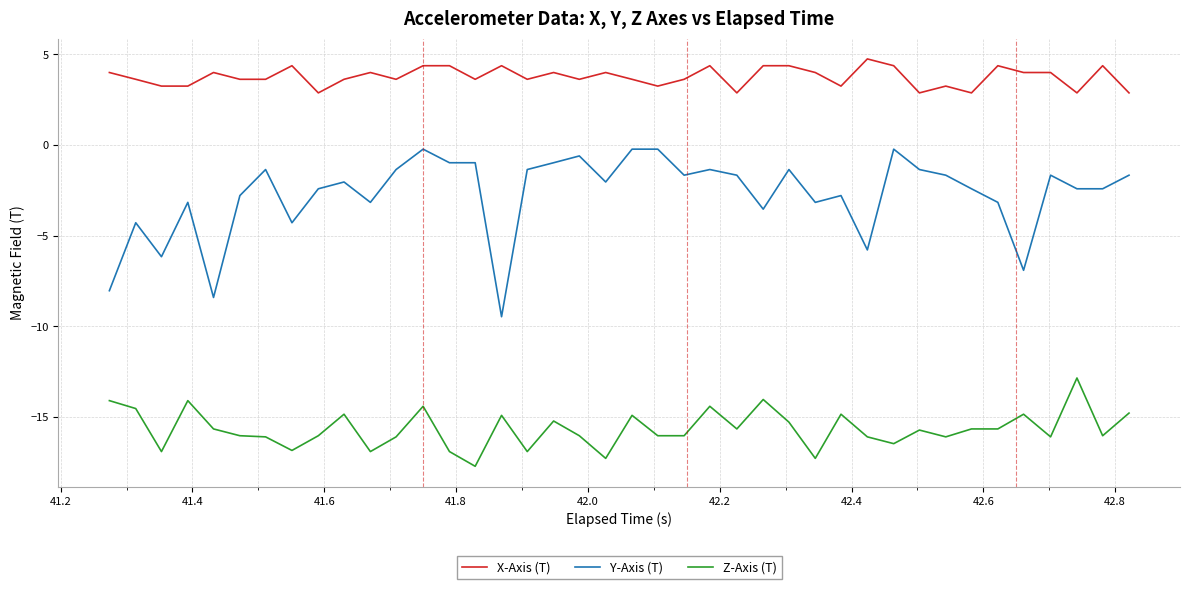

True or false: X-Axis (T) and Z-Axis (T) cross at least once.

False